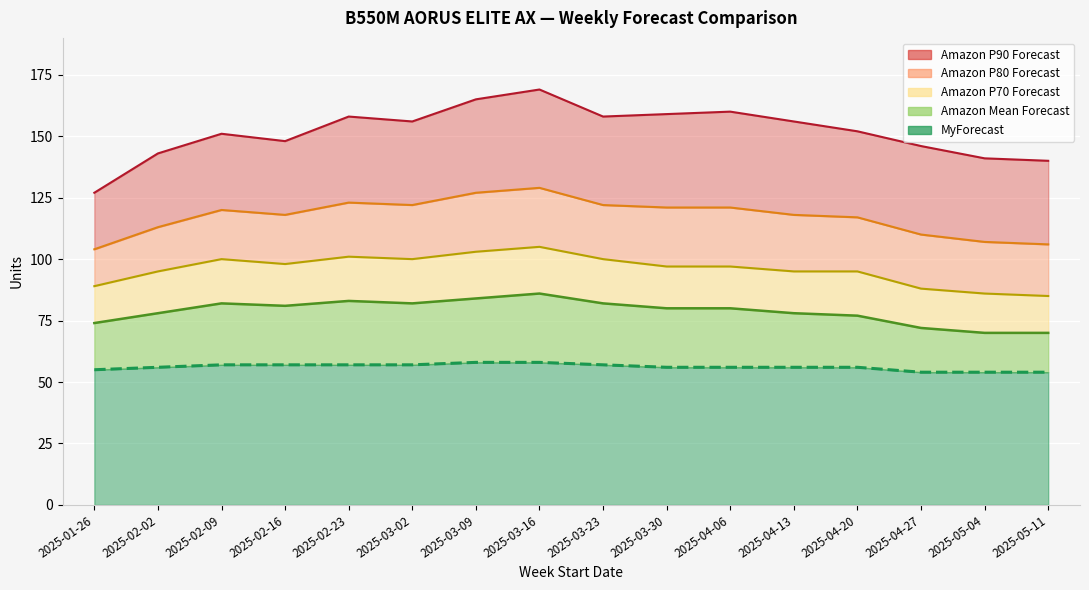

Reading right to left, transcribe all the data shown in this chart.

Amazon P90 Forecast: 140	141	146	152	156	160	159	158	169	165	156	158	148	151	143	127
Amazon P80 Forecast: 106	107	110	117	118	121	121	122	129	127	122	123	118	120	113	104
Amazon P70 Forecast: 85	86	88	95	95	97	97	100	105	103	100	101	98	100	95	89
Amazon Mean Forecast: 70	70	72	77	78	80	80	82	86	84	82	83	81	82	78	74
MyForecast: 54	54	54	56	56	56	56	57	58	58	57	57	57	57	56	55